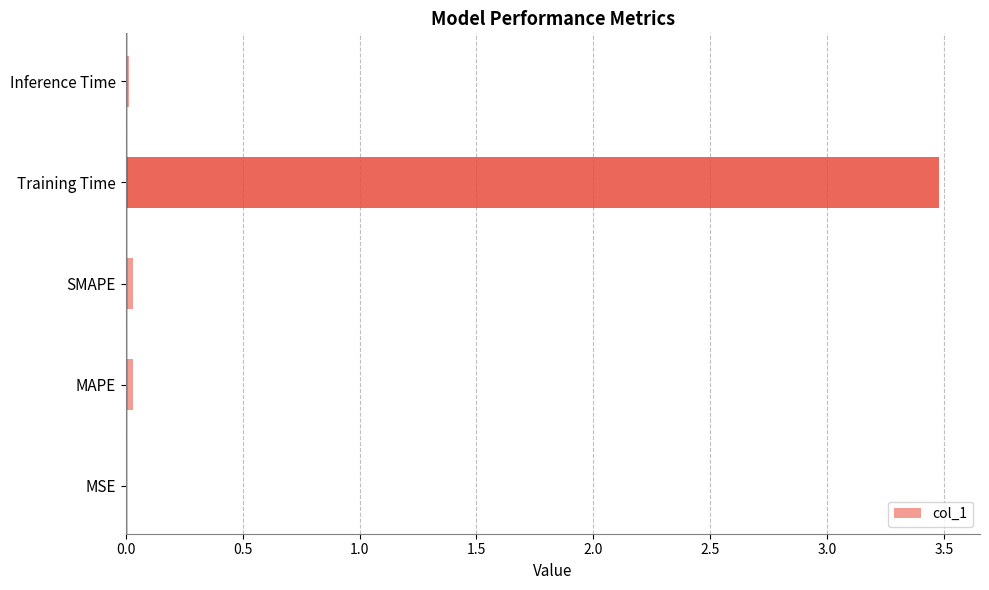

True or false: the data shows 0.0 at SMAPE.

True